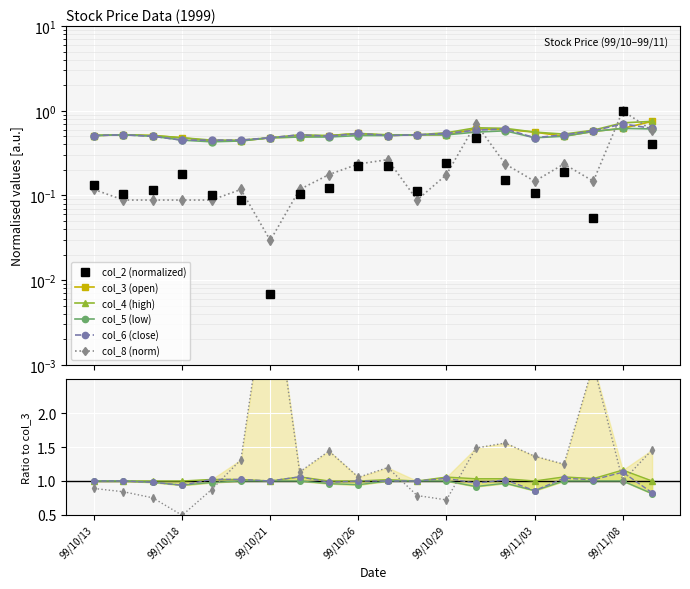

What is the sum of all col_3 values?

10.7